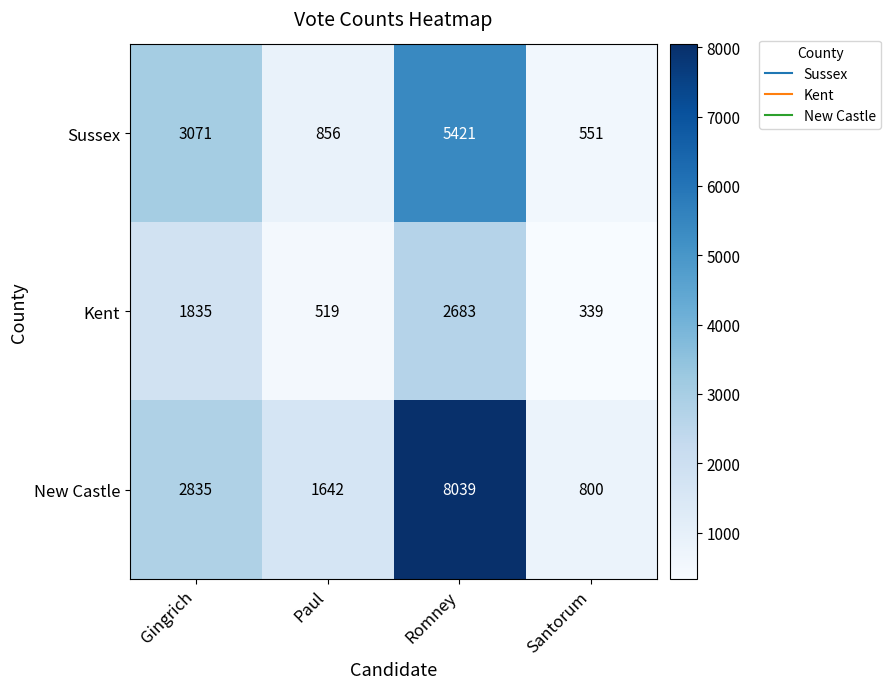

True or false: Sussex has a value of 3071 at Gingrich.

True